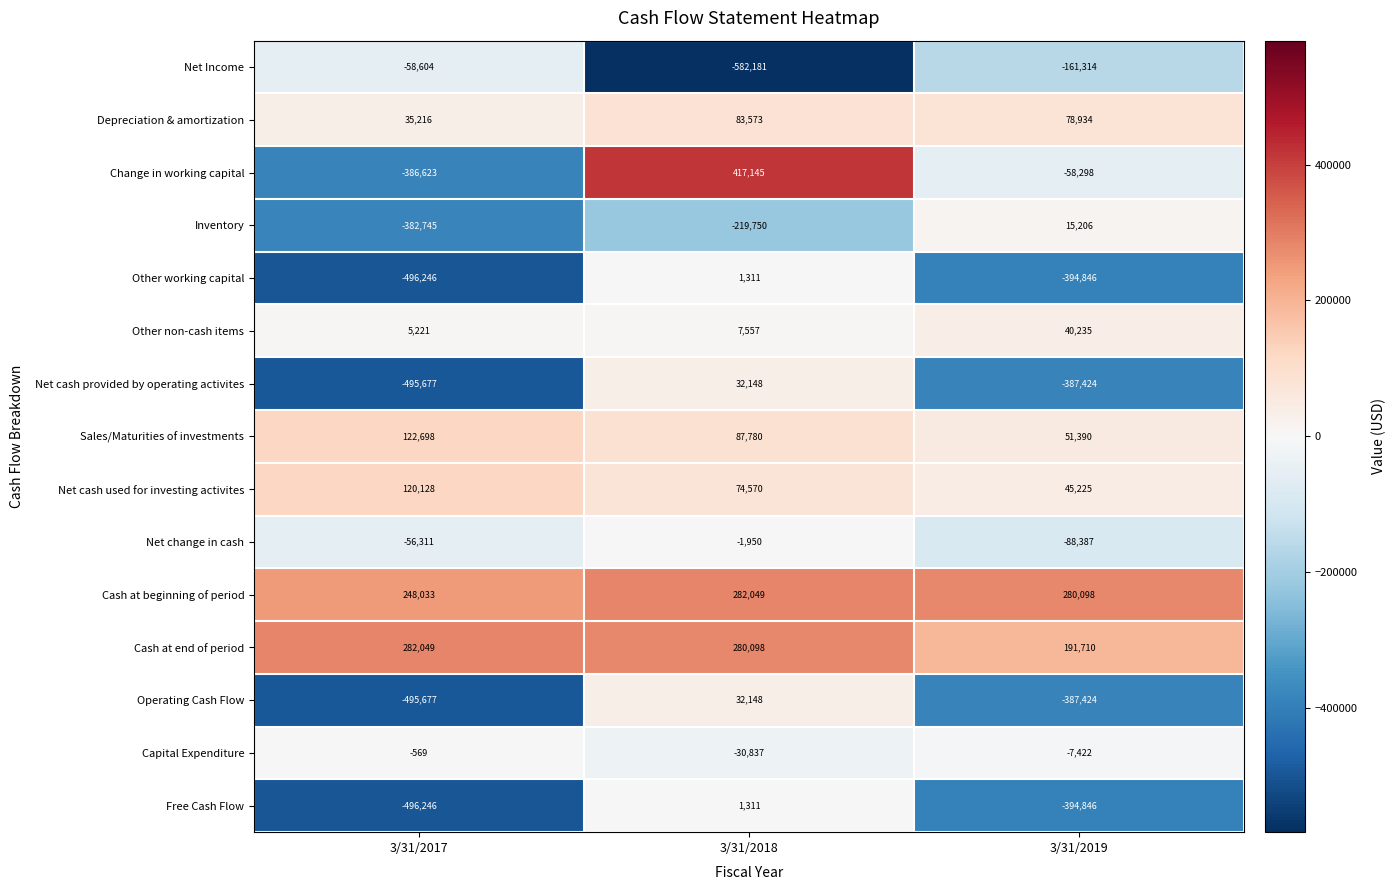

What is the difference between the maximum and minimum values in the Other working capital series?

497557